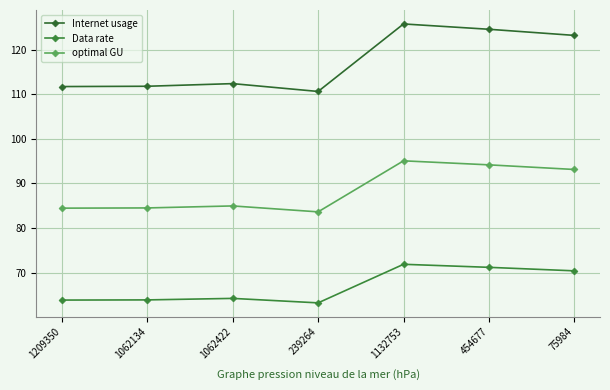

What are all the series names shown in the legend?

Internet usage, Data rate, optimal GU